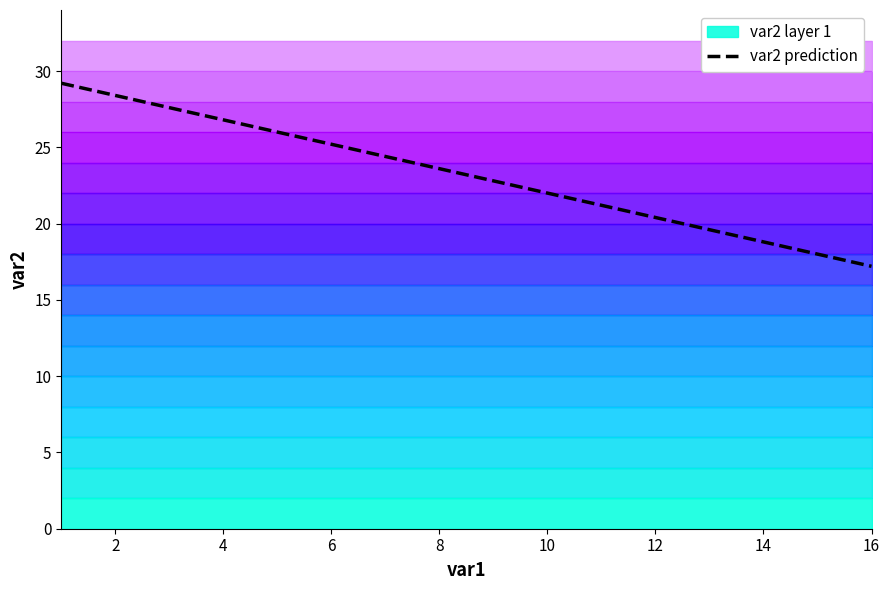

Reading left to right, what are all the values shown in this chart?

29.2	28.4	27.6	26.8	26.0	25.2	24.4	23.6	22.8	22.0	21.2	20.4	19.6	18.8	18.0	17.2